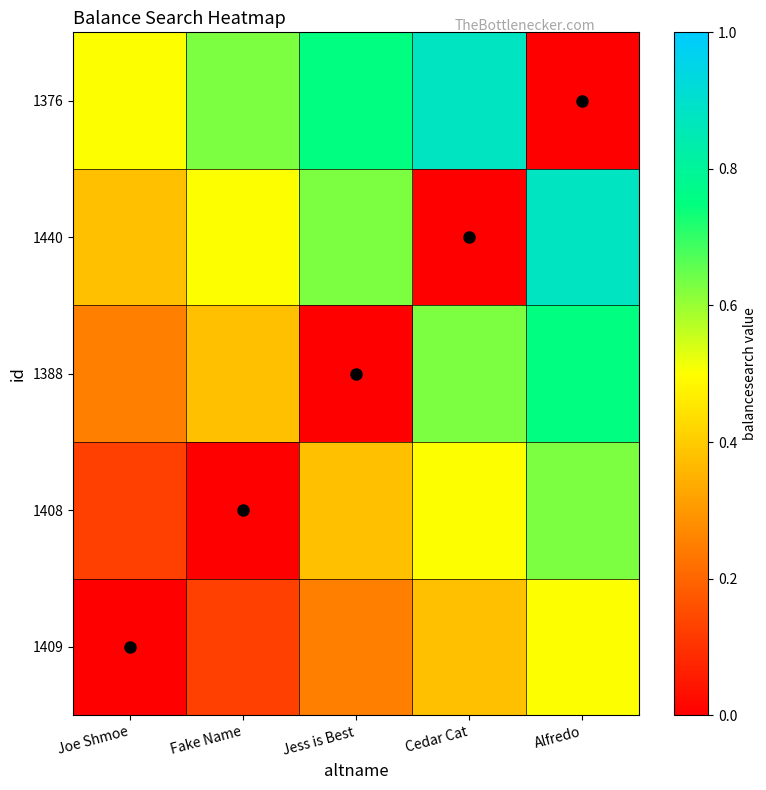

Which label corresponds to the smallest value in the chart?

Joe Shmoe